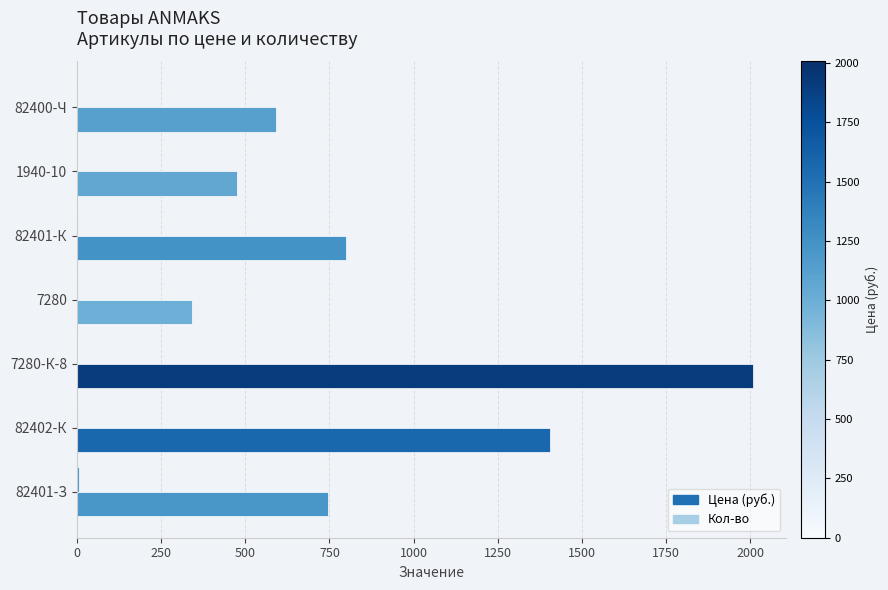

Which series changed the most between 1940-10 and 7280-К-8?

Цена (руб.)